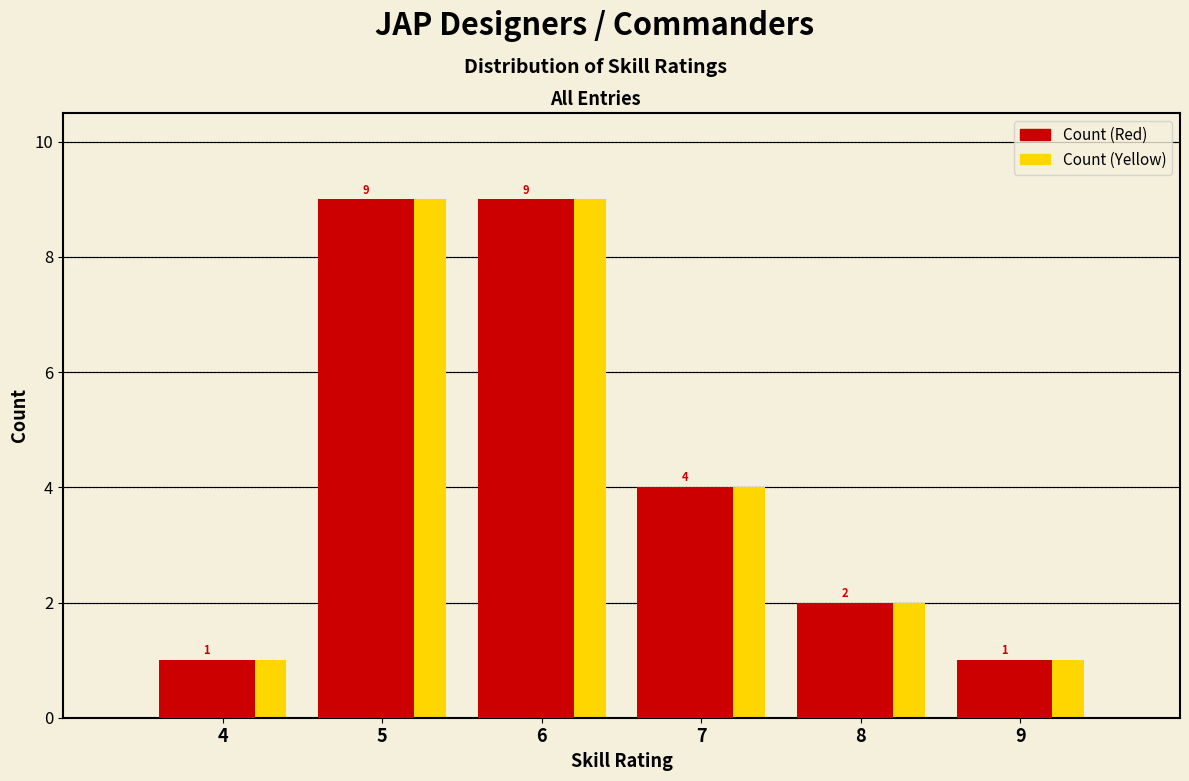

What is the height of the Count (Red) bar covering 5.5 to 6.5 on the x-axis?

9